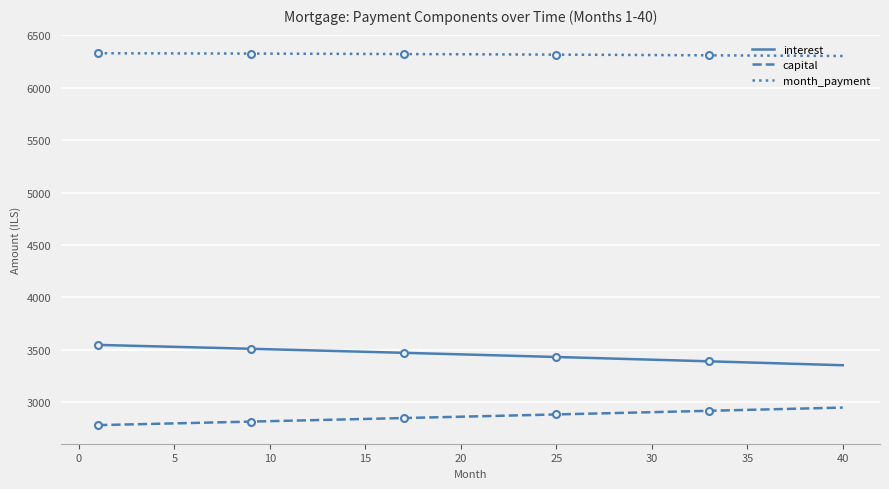

How many series are shown in this chart?

3